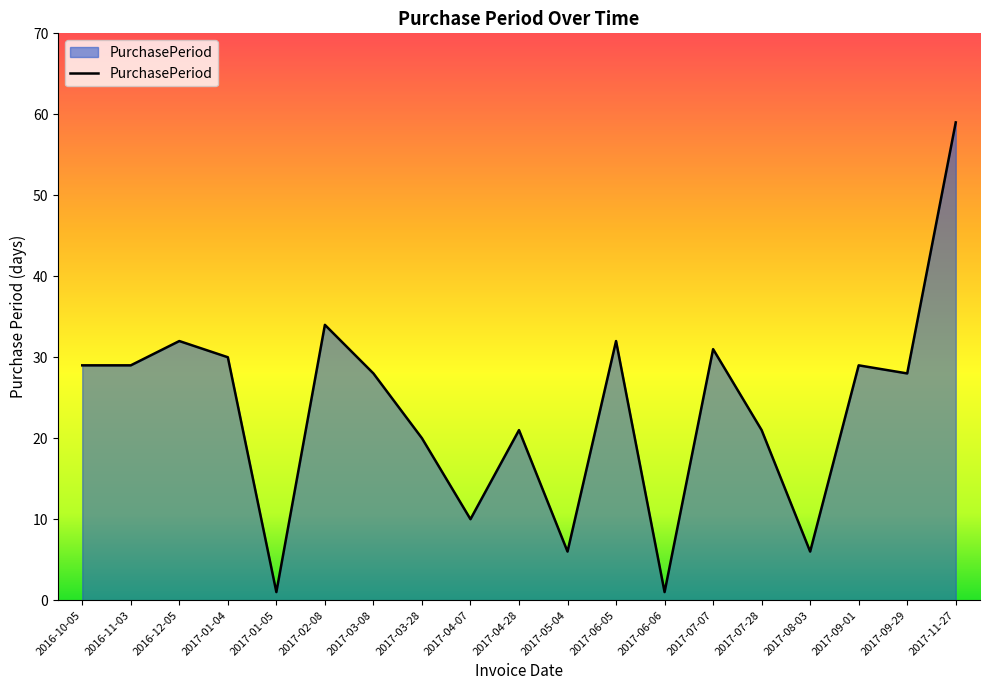

Where is the data nearest to the value 30?

2017-01-04